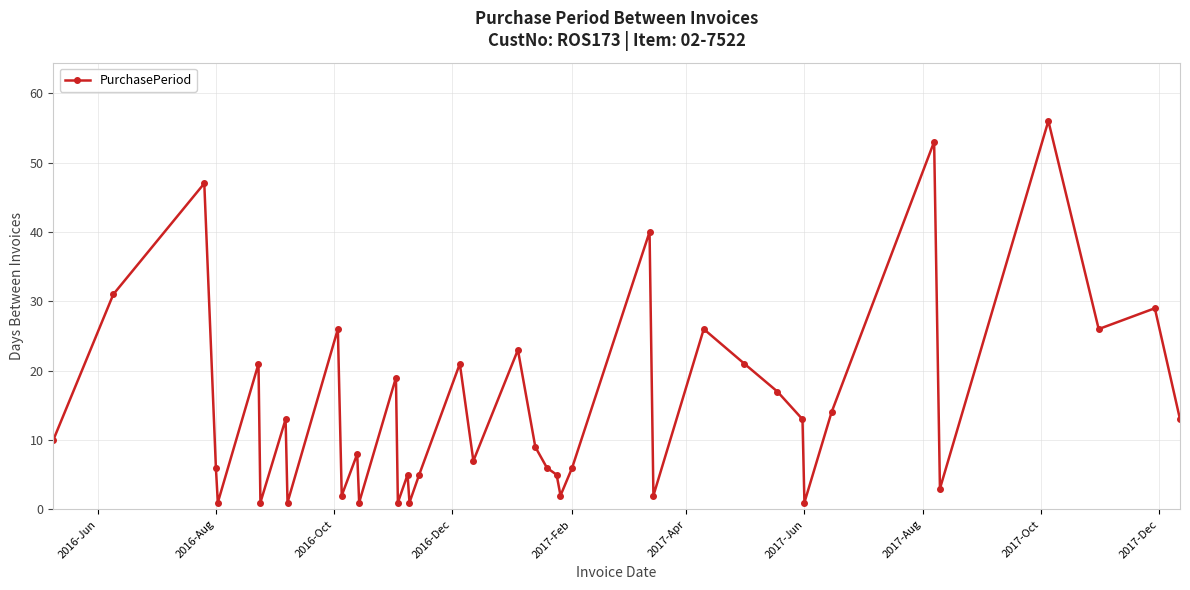

True or false: the data has more than 1 interior local peaks.

True